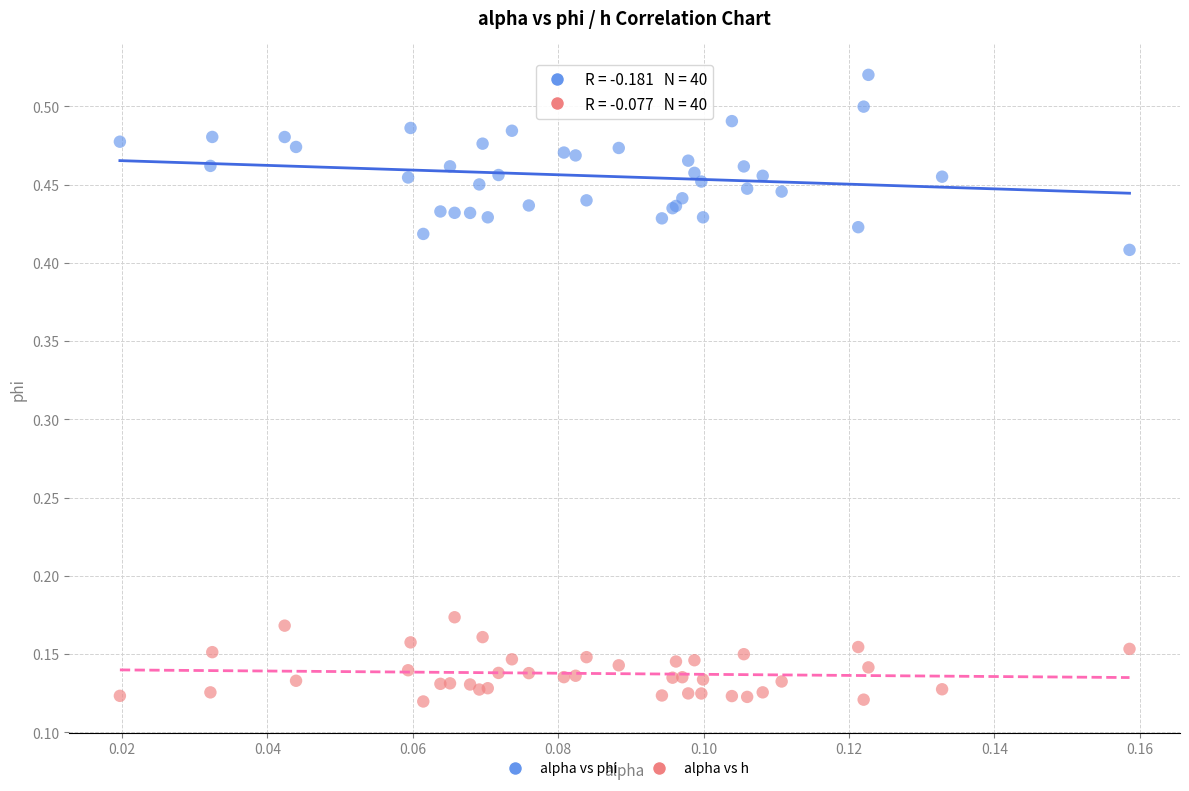

Which series has the widest spread of Y values?

alpha vs phi